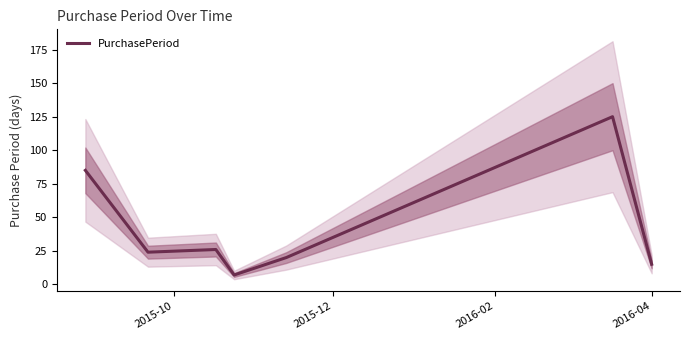

Does the chart have visible grid lines?

No